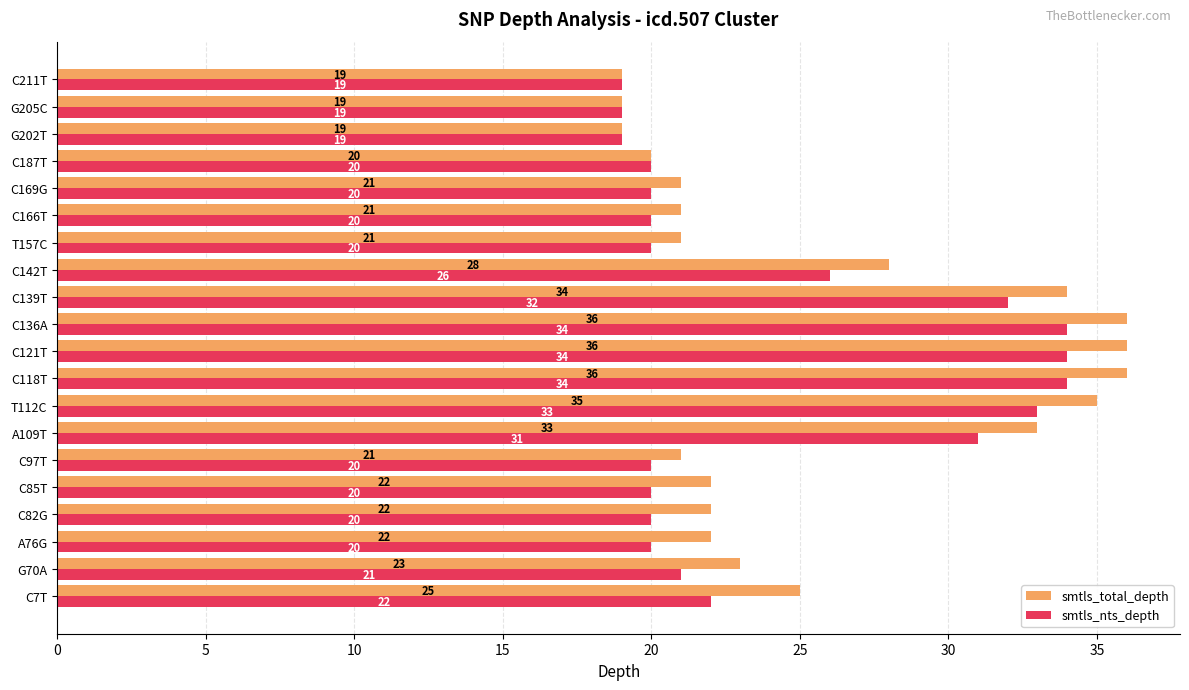

What are all the series names shown in the legend?

smtls_total_depth, smtls_nts_depth